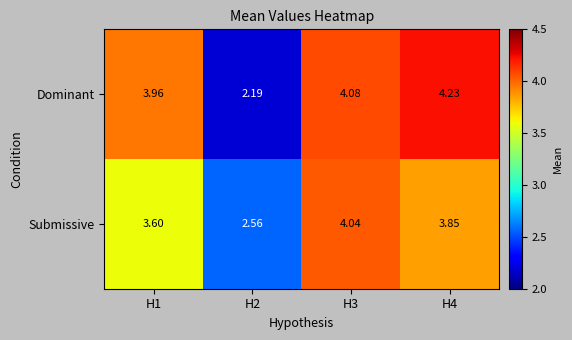

Which series has the largest range (max minus min)?

Dominant